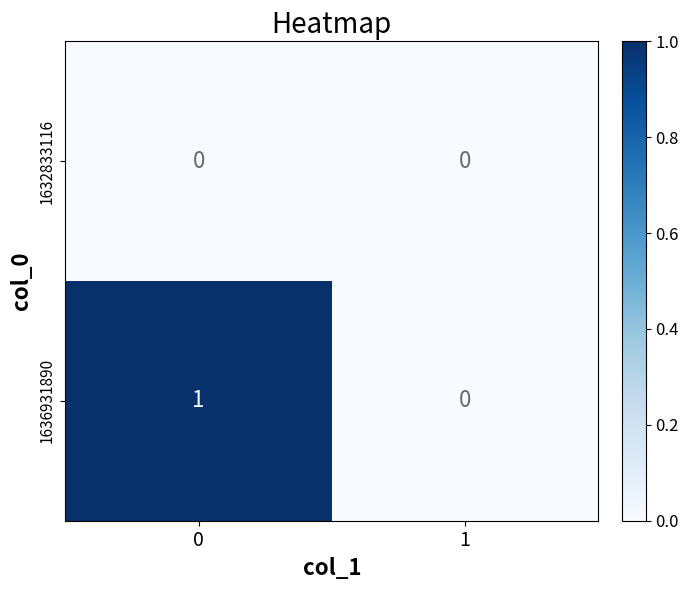

Reading left to right, extract all data points from this chart.

1632833116: 0	0
1636931890: 1	0